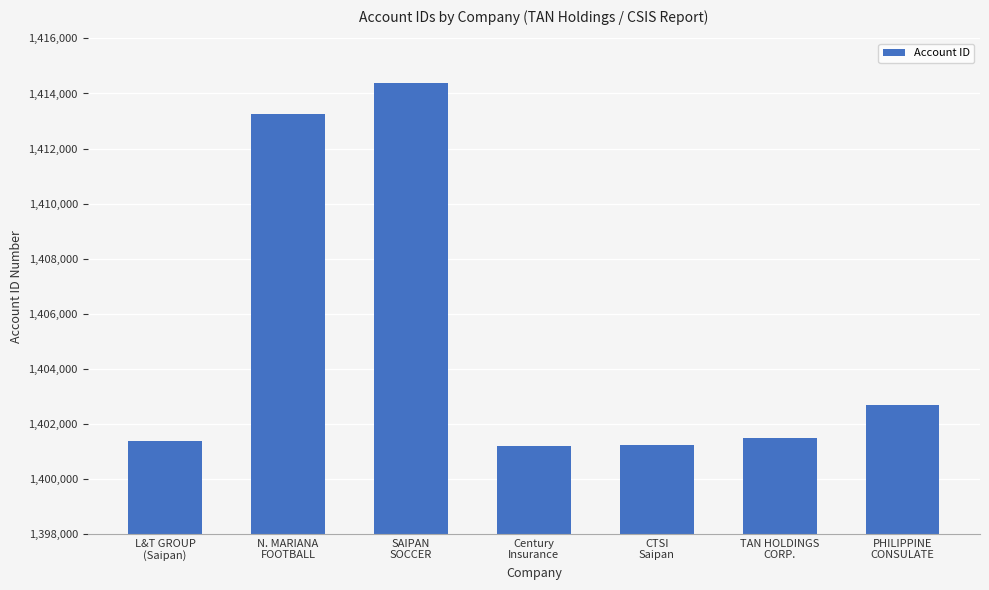

Are the bars grouped side by side (vs. stacked)?

No